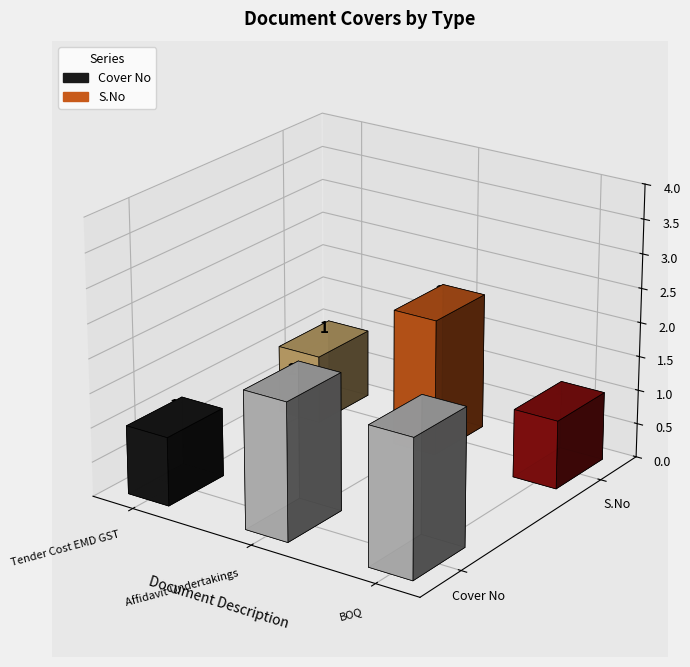

Is the value of S.No at Affidavit Undertakings greater than the value of Cover No at Tender Cost EMD GST?

Yes